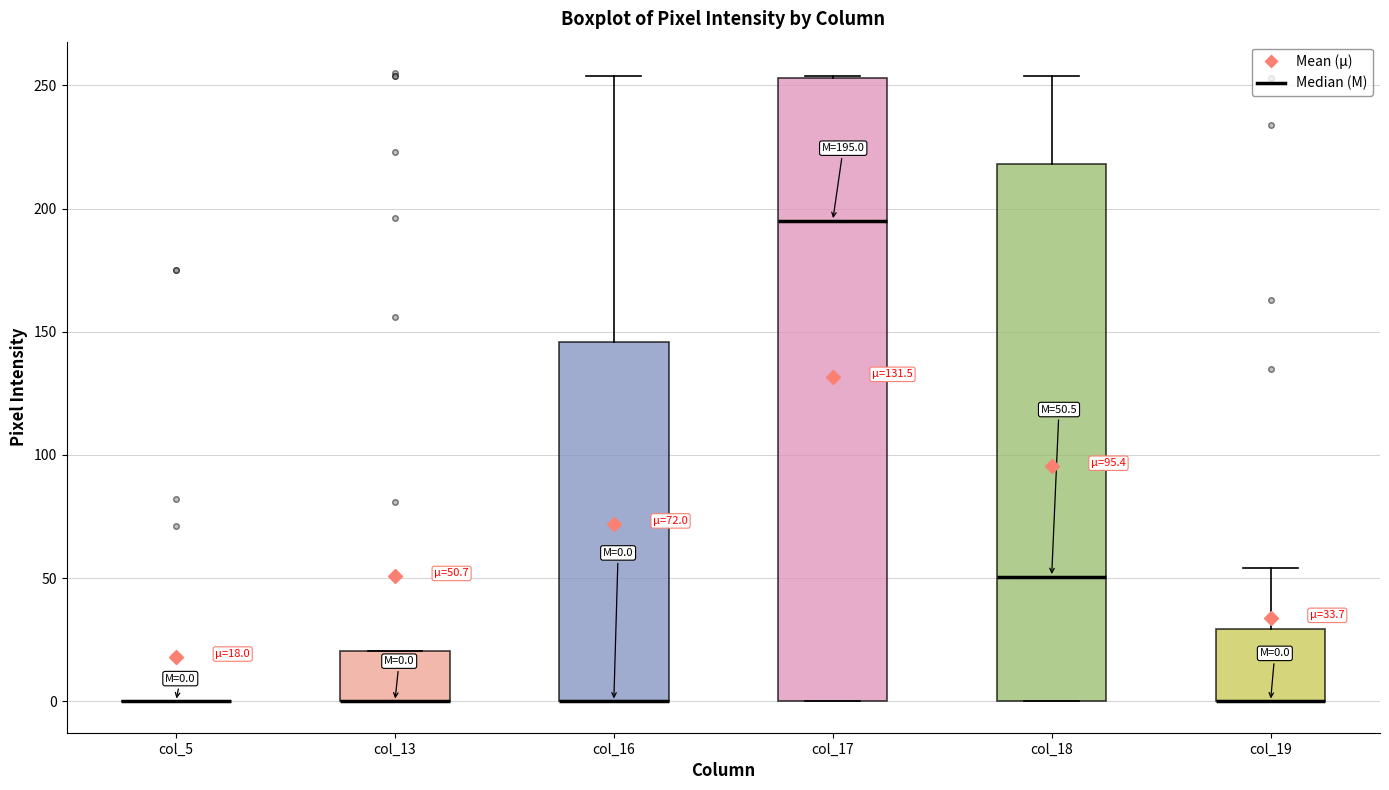

Which box is the tallest, from its lower edge to its upper edge?

col_17